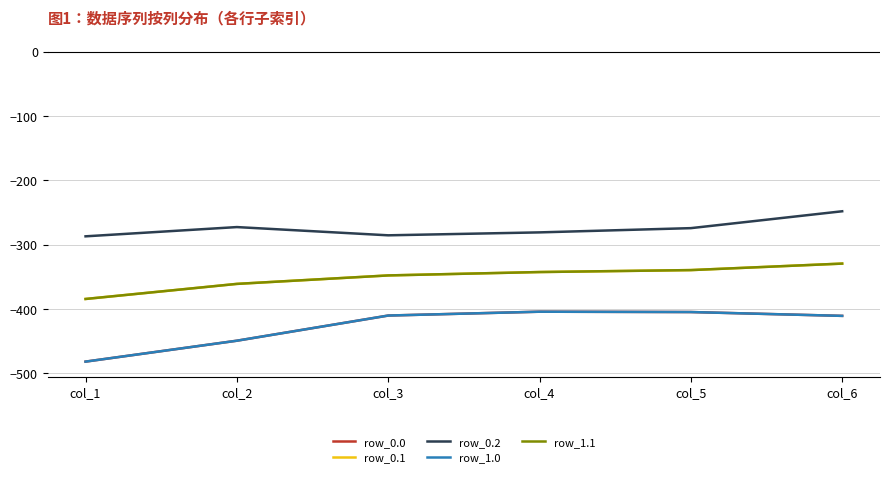

How many lines are shown in the chart?

5